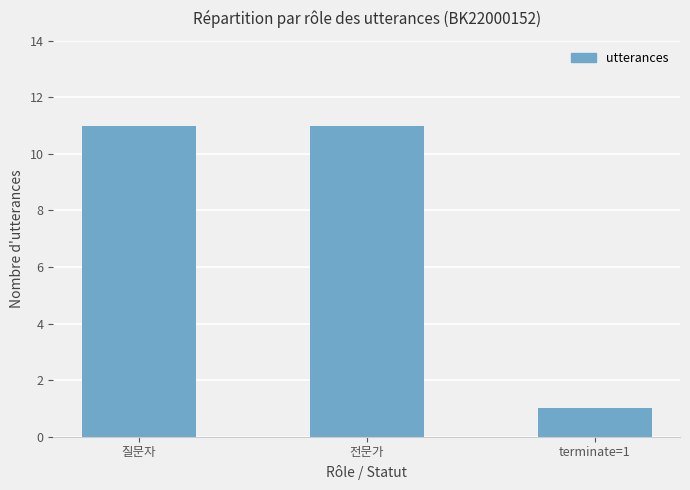

Read the value at 전문가.

11